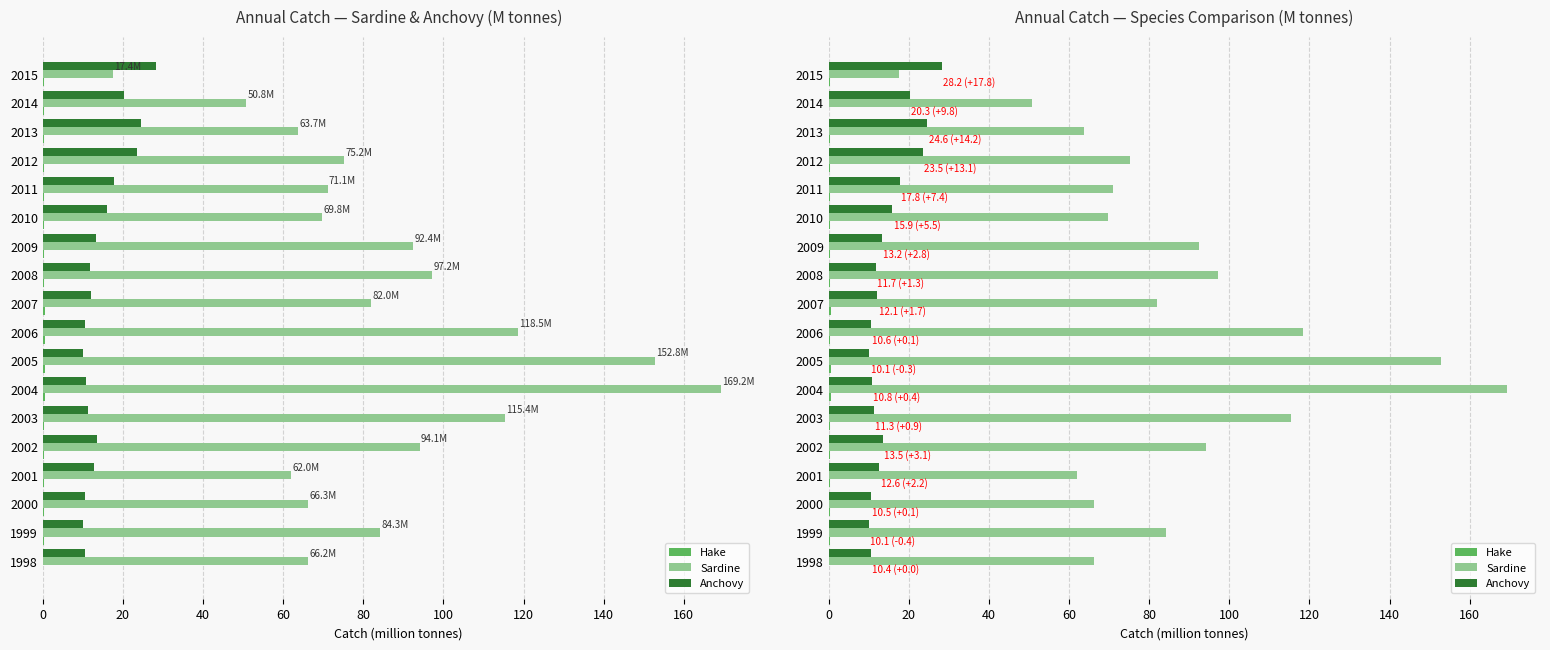

The value of Hake at 1998 is 0.2. True or false?

True